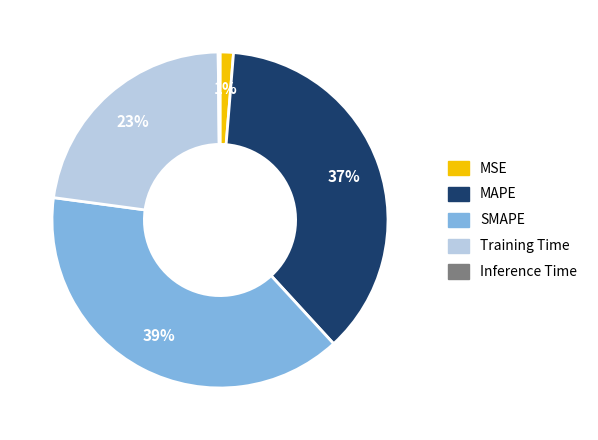

Do Training Time and MAPE together represent more than half of the pie?

Yes